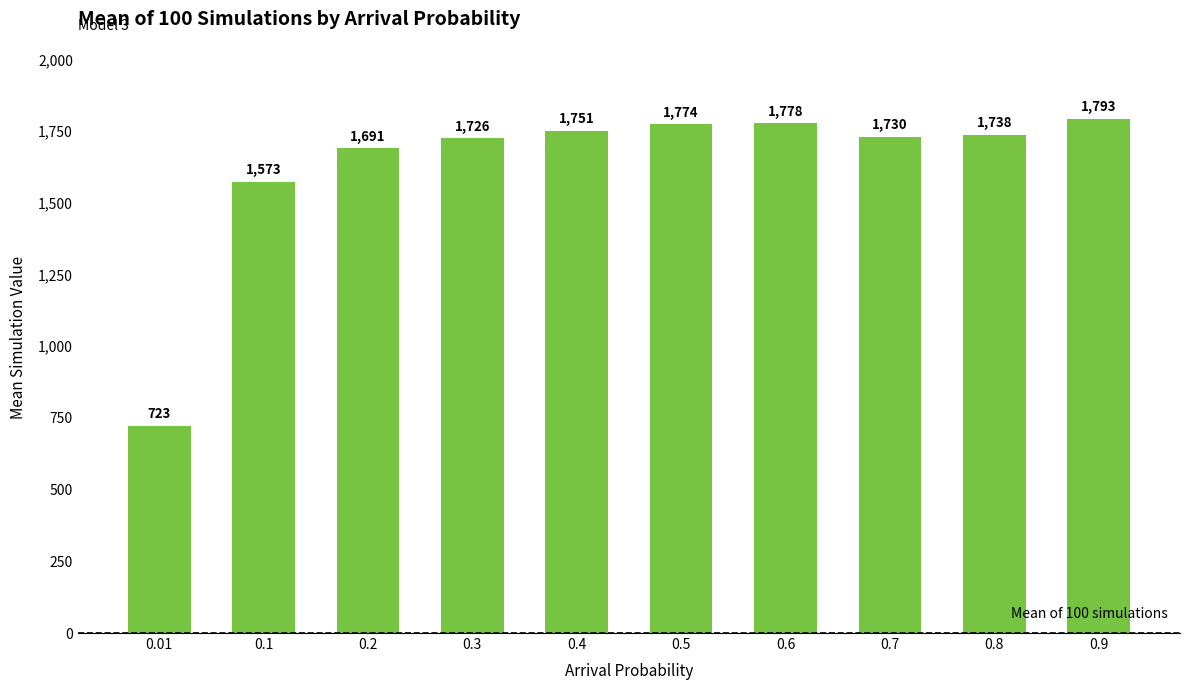

Approximately how many times larger is the value at 0.3 compared to 0.9?

1.0